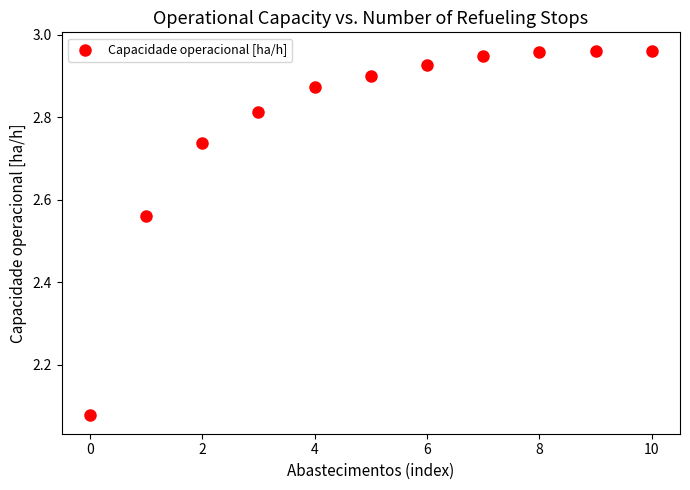

What is the range of Y values (max minus min)?

0.9